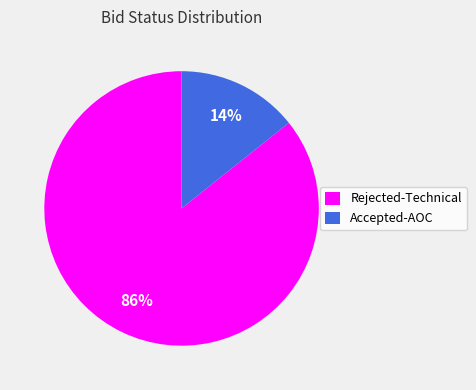

Does Accepted-AOC represent more than half of the total?

No